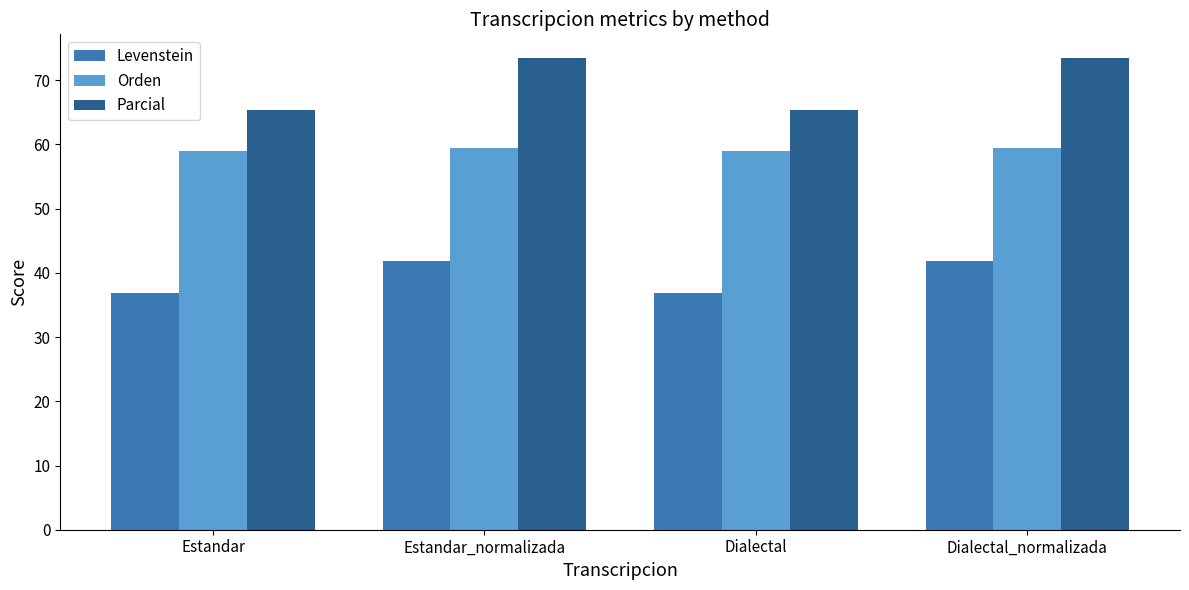

What is the difference between the highest and lowest values at Estandar?

28.5